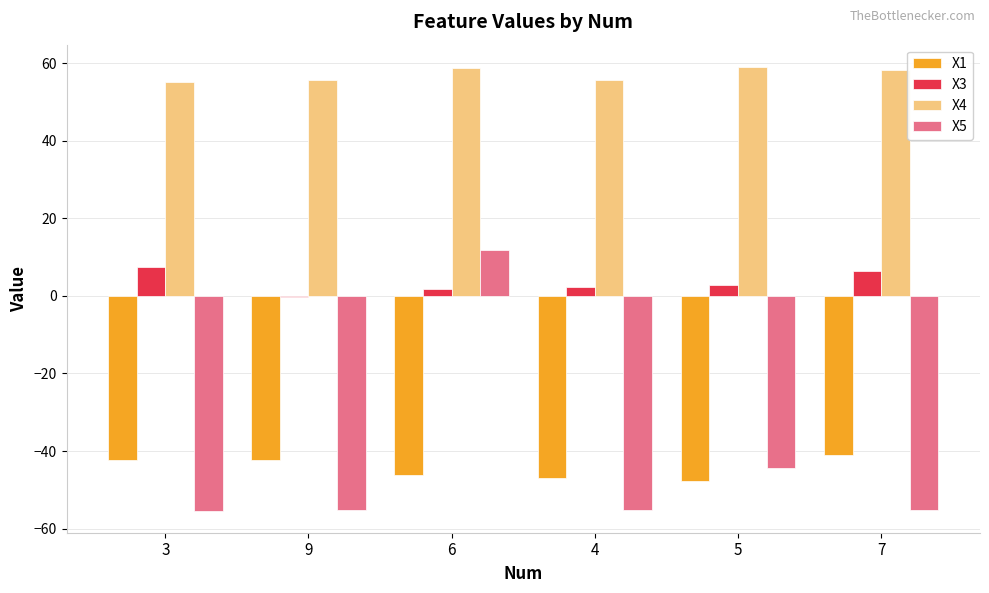

The value of X3 at 7 is 6.5. True or false?

True